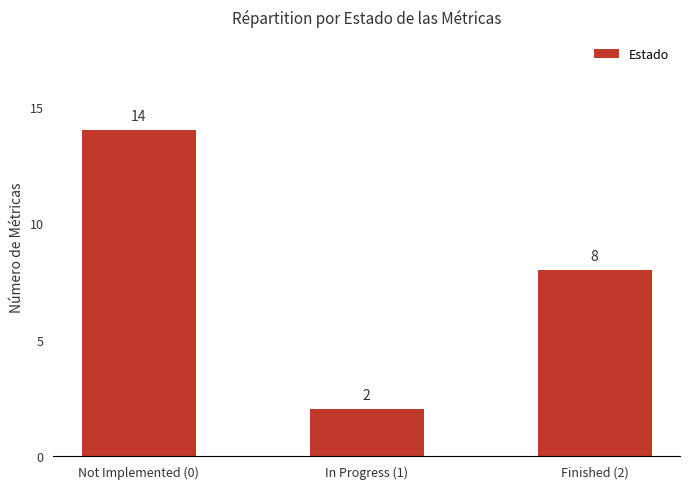

Which category has the lowest value across all series?

In Progress (1)